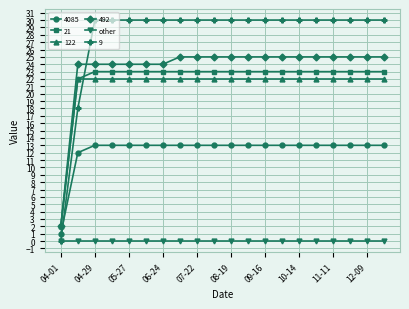

What is the maximum value for 21?

23